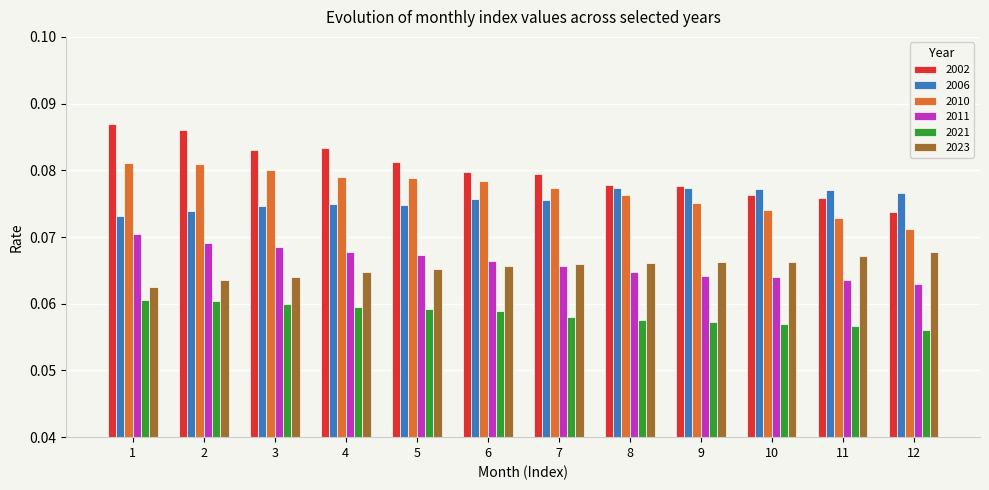

At which category does the chart reach its minimum across all series?

12